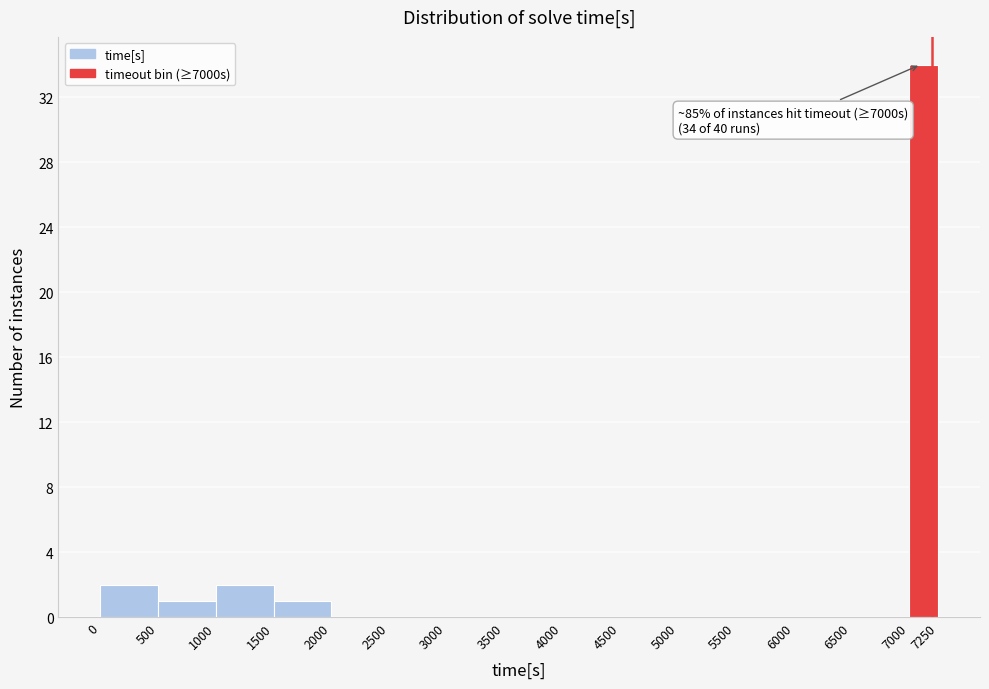

Which range on the x-axis has the tallest bar?

7000 to 7250